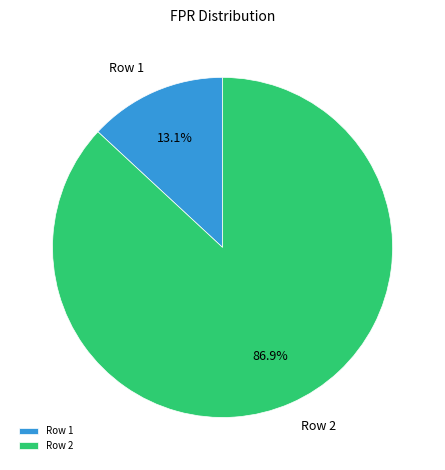

To the nearest percent, what is the difference between the Row 2 and Row 1 slice percentages?

74%